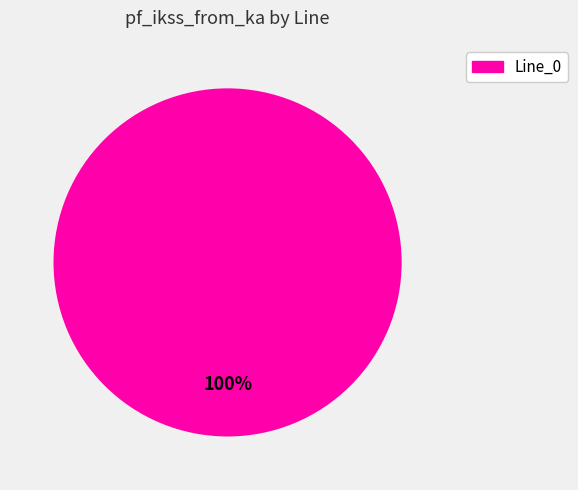

Does any single category account for the majority?

Yes